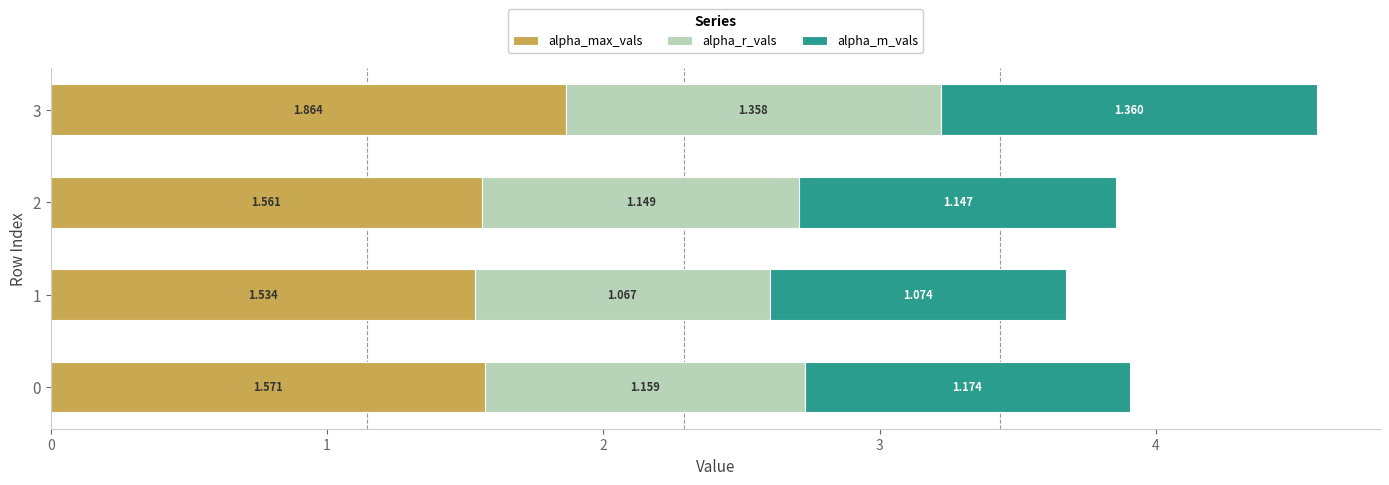

At 0, list the series in order from largest to smallest.

alpha_max_vals, alpha_m_vals, alpha_r_vals